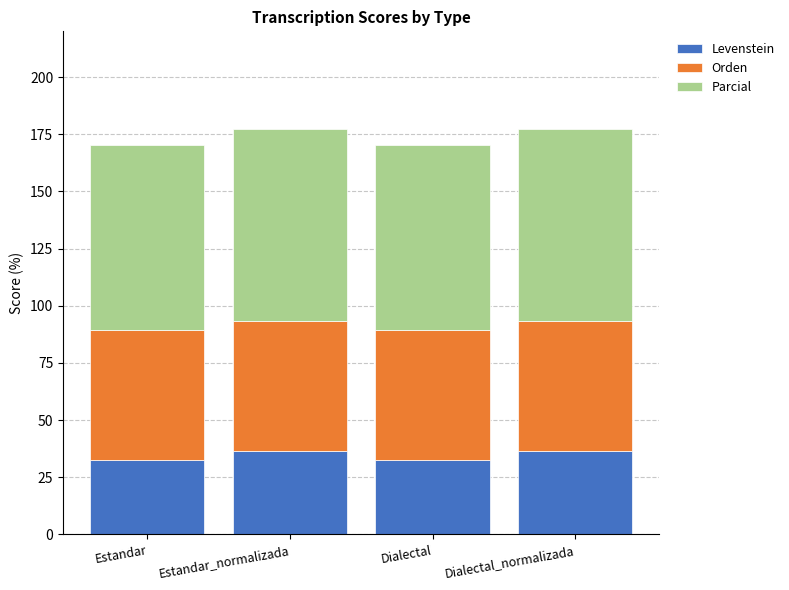

What is the total value across all series at Dialectal_normalizada?

177.2